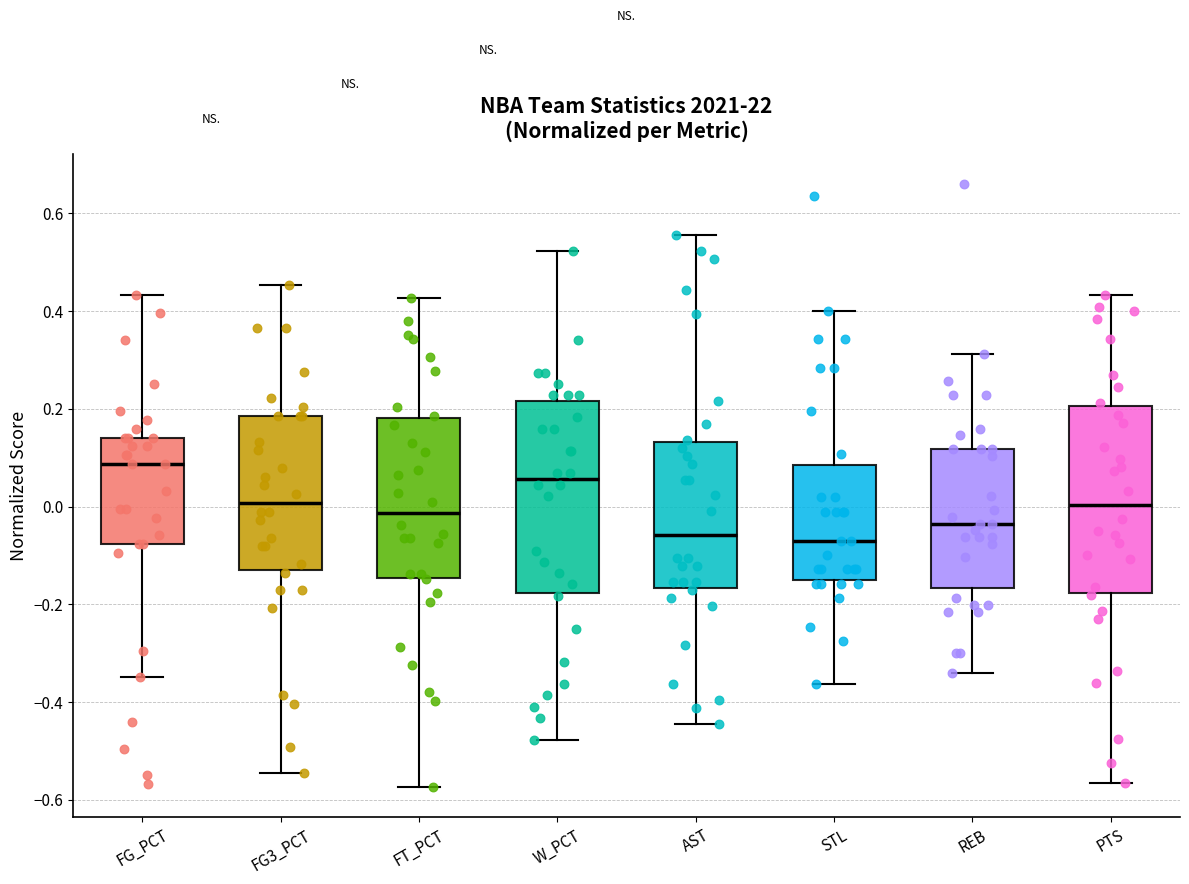

Reading left to right, read every box against the y-axis: the position of its median line, the range the box covers, and the ends of its whiskers. The values are not printed on the chart, so give them approximately, as read against the axis.

FG_PCT: median 0.08, box -0.08 to 0.14, whiskers -0.34 to 0.44
FG3_PCT: median 0.00, box -0.14 to 0.18, whiskers -0.54 to 0.46
FT_PCT: median -0.02, box -0.14 to 0.18, whiskers -0.58 to 0.42
W_PCT: median 0.06, box -0.18 to 0.22, whiskers -0.48 to 0.52
AST: median -0.06, box -0.16 to 0.14, whiskers -0.44 to 0.56
STL: median -0.06, box -0.16 to 0.08, whiskers -0.36 to 0.40
REB: median -0.04, box -0.16 to 0.12, whiskers -0.34 to 0.32
PTS: median 0.00, box -0.18 to 0.20, whiskers -0.56 to 0.44